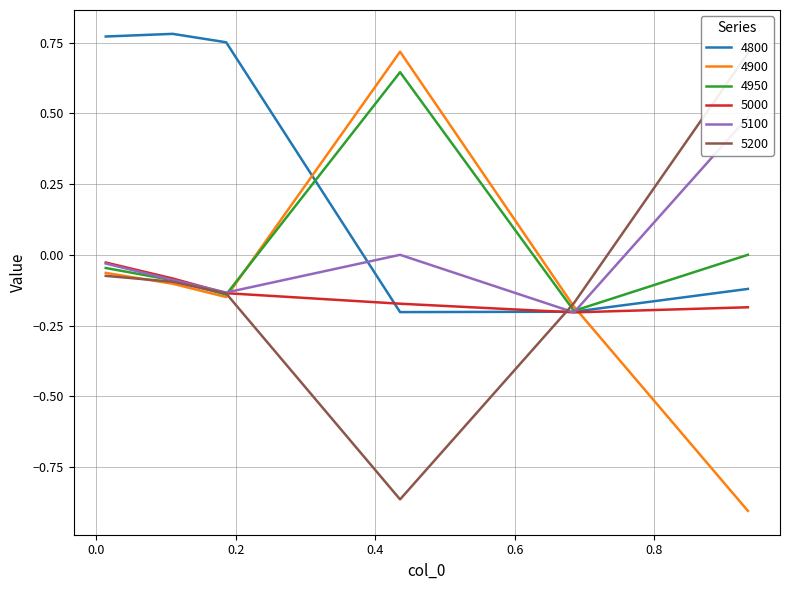

Reading right to left, transcribe all the data shown in this chart.

4800: 0.9342465753424658=-0.1	0.684931506849315=-0.2	0.4356164383561644=-0.2	0.1863013698630137=0.8	0.1095890410958904=0.8	0.0136986301369863=0.8
4900: 0.9342465753424658=-0.9	0.684931506849315=-0.2	0.4356164383561644=0.7	0.1863013698630137=-0.1	0.1095890410958904=-0.1	0.0136986301369863=-0.1
4950: 0.9342465753424658=0.0	0.684931506849315=-0.2	0.4356164383561644=0.6	0.1863013698630137=-0.1	0.1095890410958904=-0.1	0.0136986301369863=-0.0
5000: 0.9342465753424658=-0.2	0.684931506849315=-0.2	0.4356164383561644=-0.2	0.1863013698630137=-0.1	0.1095890410958904=-0.1	0.0136986301369863=-0.0
5100: 0.9342465753424658=0.5	0.684931506849315=-0.2	0.4356164383561644=0.0	0.1863013698630137=-0.1	0.1095890410958904=-0.1	0.0136986301369863=-0.0
5200: 0.9342465753424658=0.7	0.684931506849315=-0.2	0.4356164383561644=-0.9	0.1863013698630137=-0.1	0.1095890410958904=-0.1	0.0136986301369863=-0.1